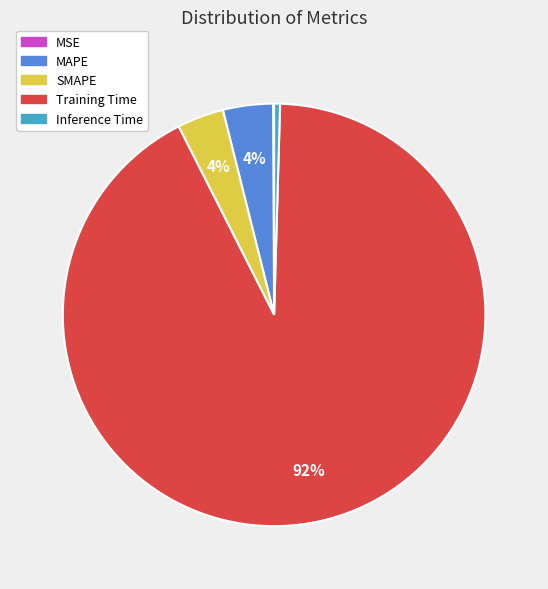

Which category has the biggest portion of the pie?

Training Time